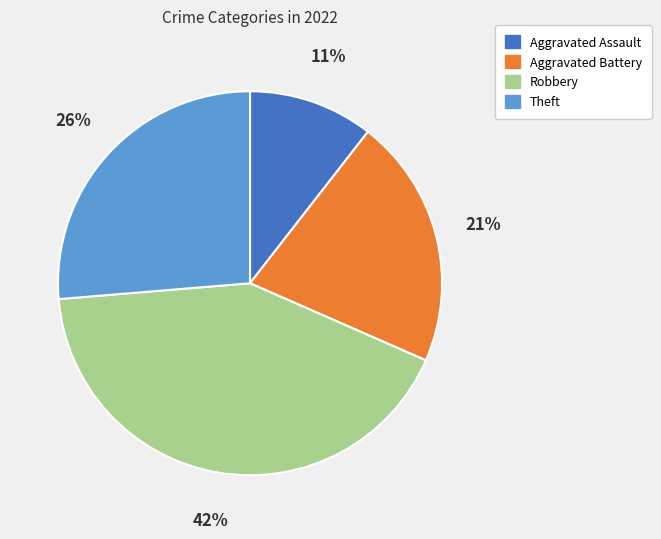

Do Robbery and Theft together represent more than half of the pie?

Yes